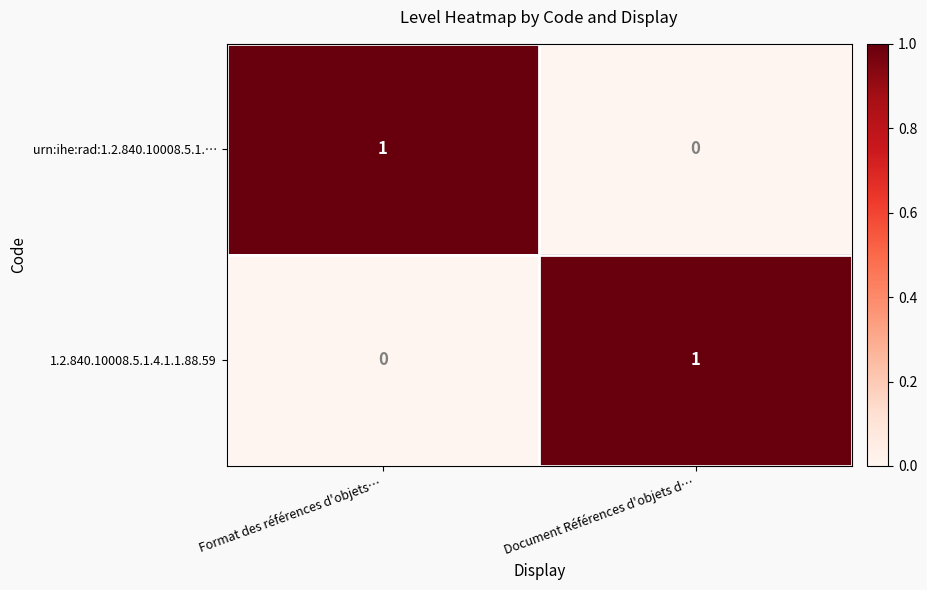

List the labels in order of urn:ihe:rad:1.2.840.10008.5.1.… value, smallest first.

Document Références d'objets d…, Format des références d'objets…